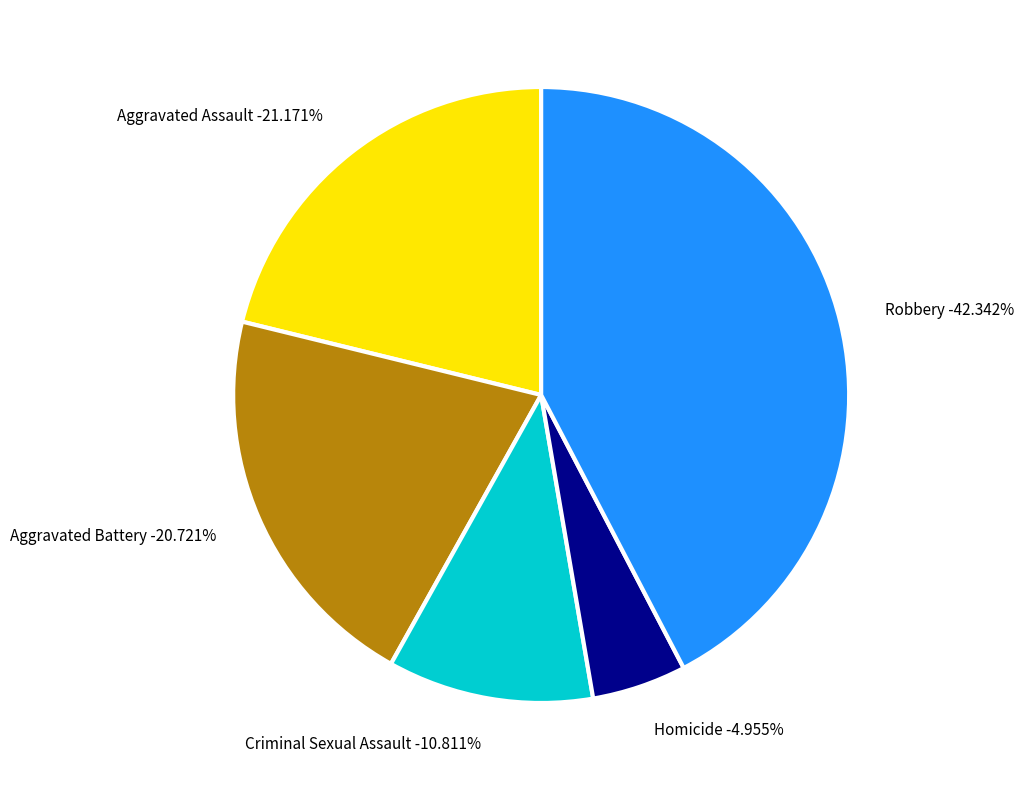

How many slices are in this pie chart?

5